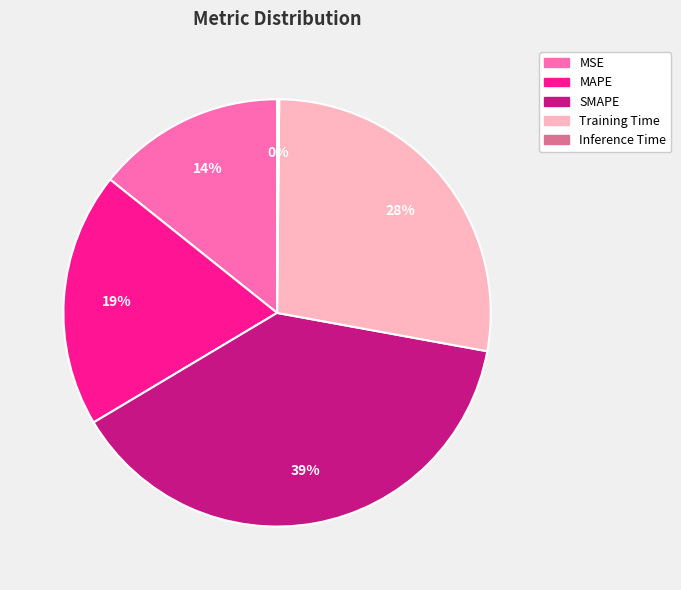

Combined, do MSE and MAPE account for over 50%?

No